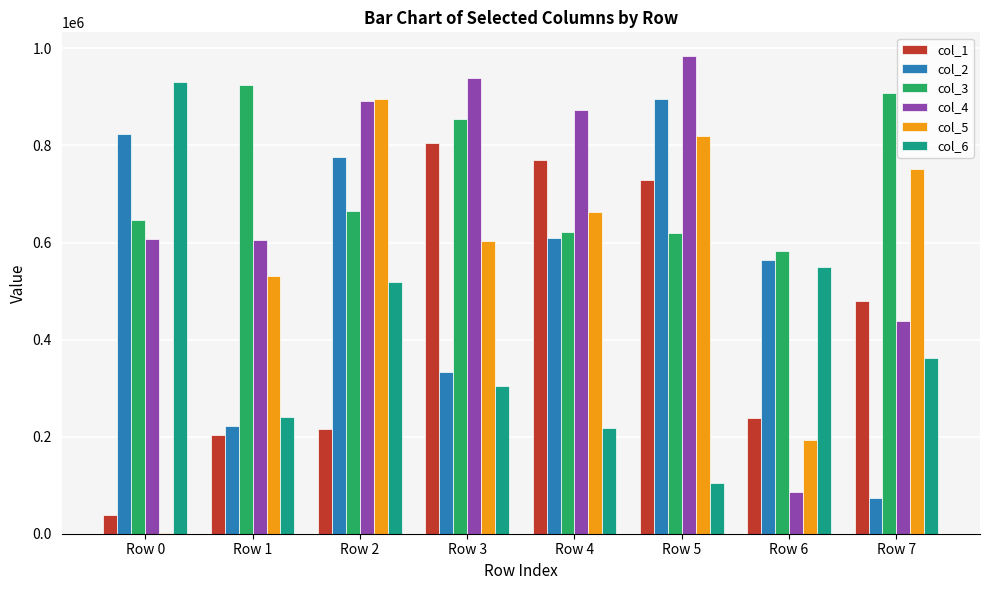

How many groups of bars are there?

8